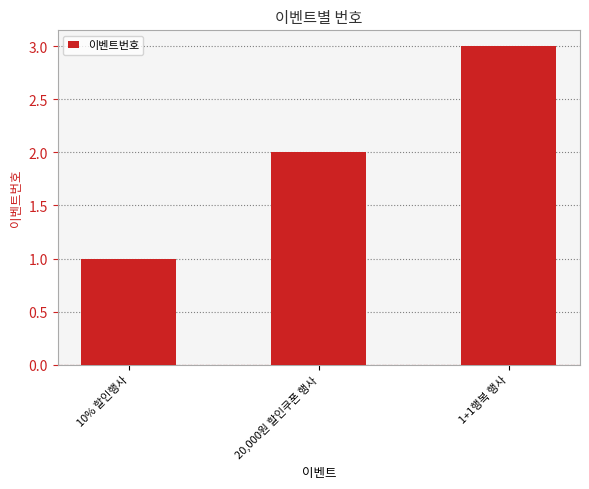

What position from the left is 20,000원 할인쿠폰 행사?

2